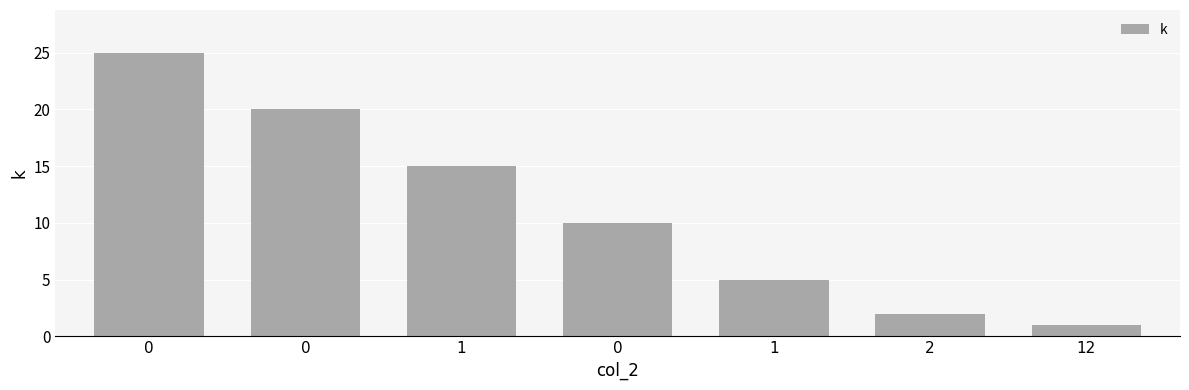

How many categories are shown in the chart?

7